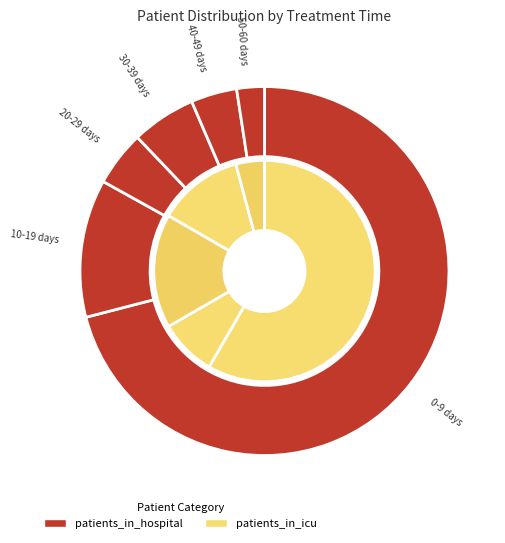

What percentage is the 40-49 days slice, to the nearest percent?

4%